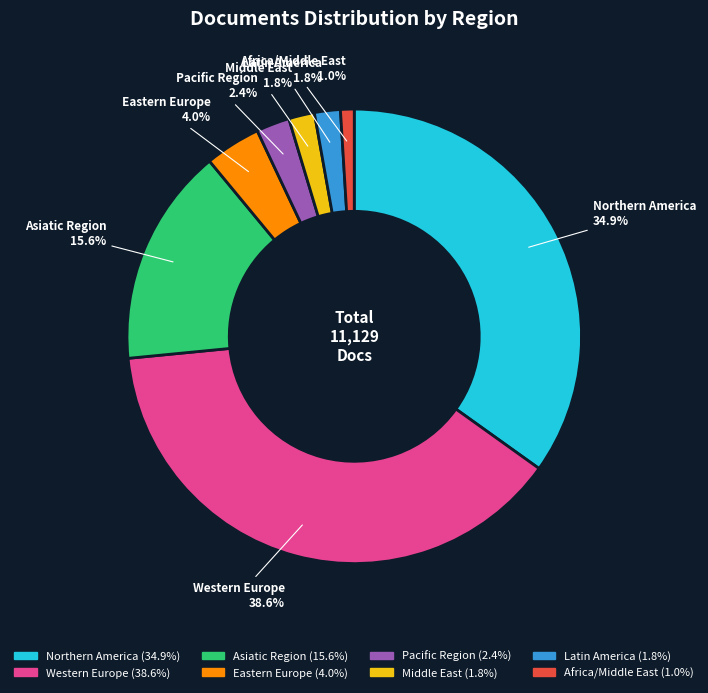

Is it true that Pacific Region is 2% of the pie?

True